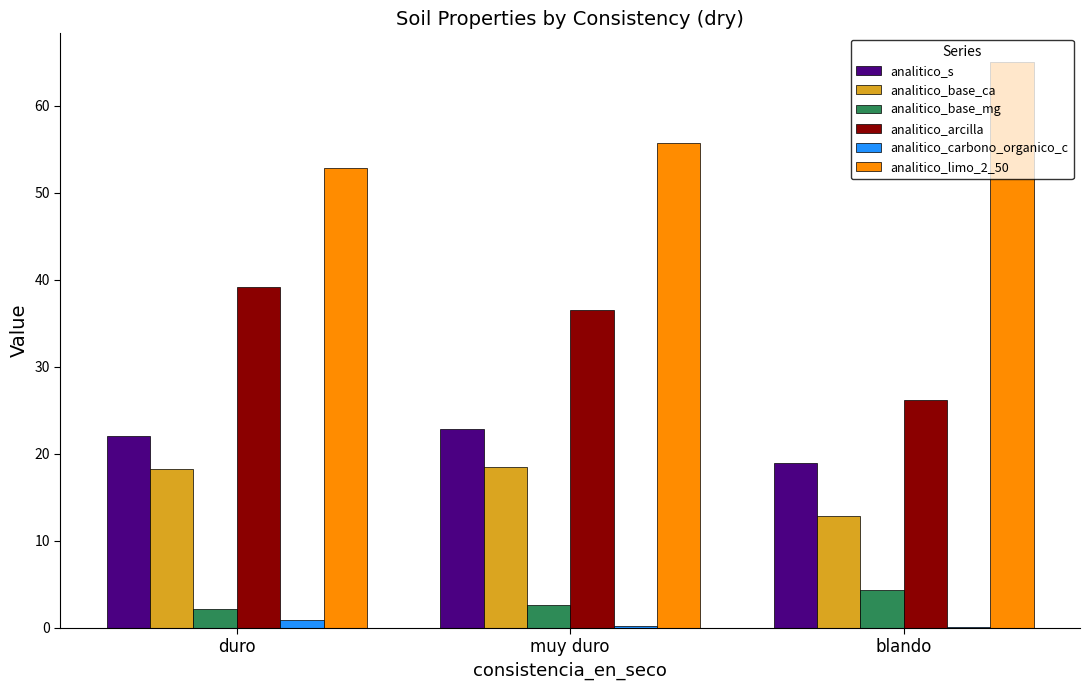

True or false: analitico_base_mg has a value of 2.1 at duro.

True